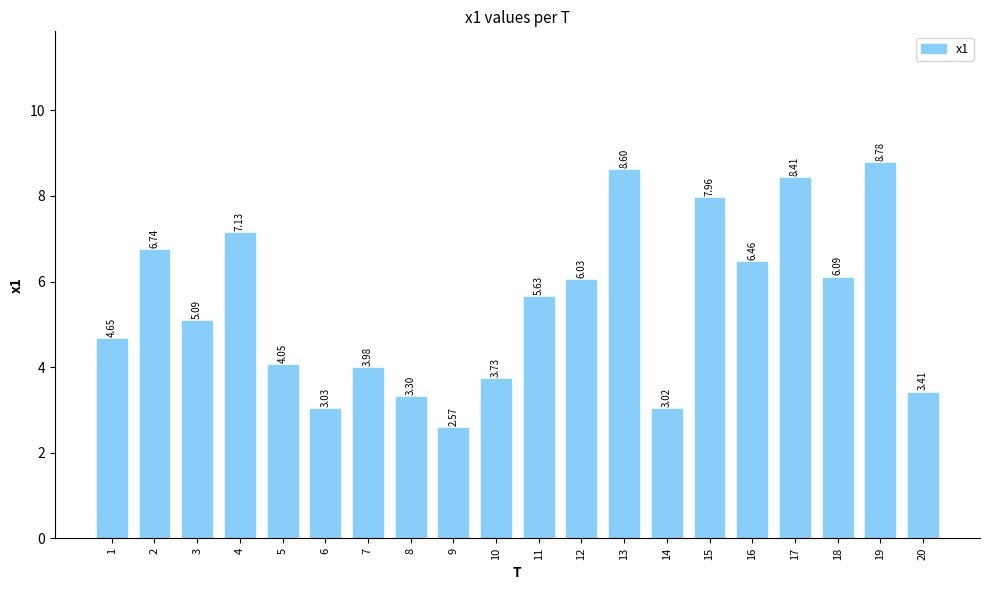

Is it true that the value at 19 is 5.7?

False